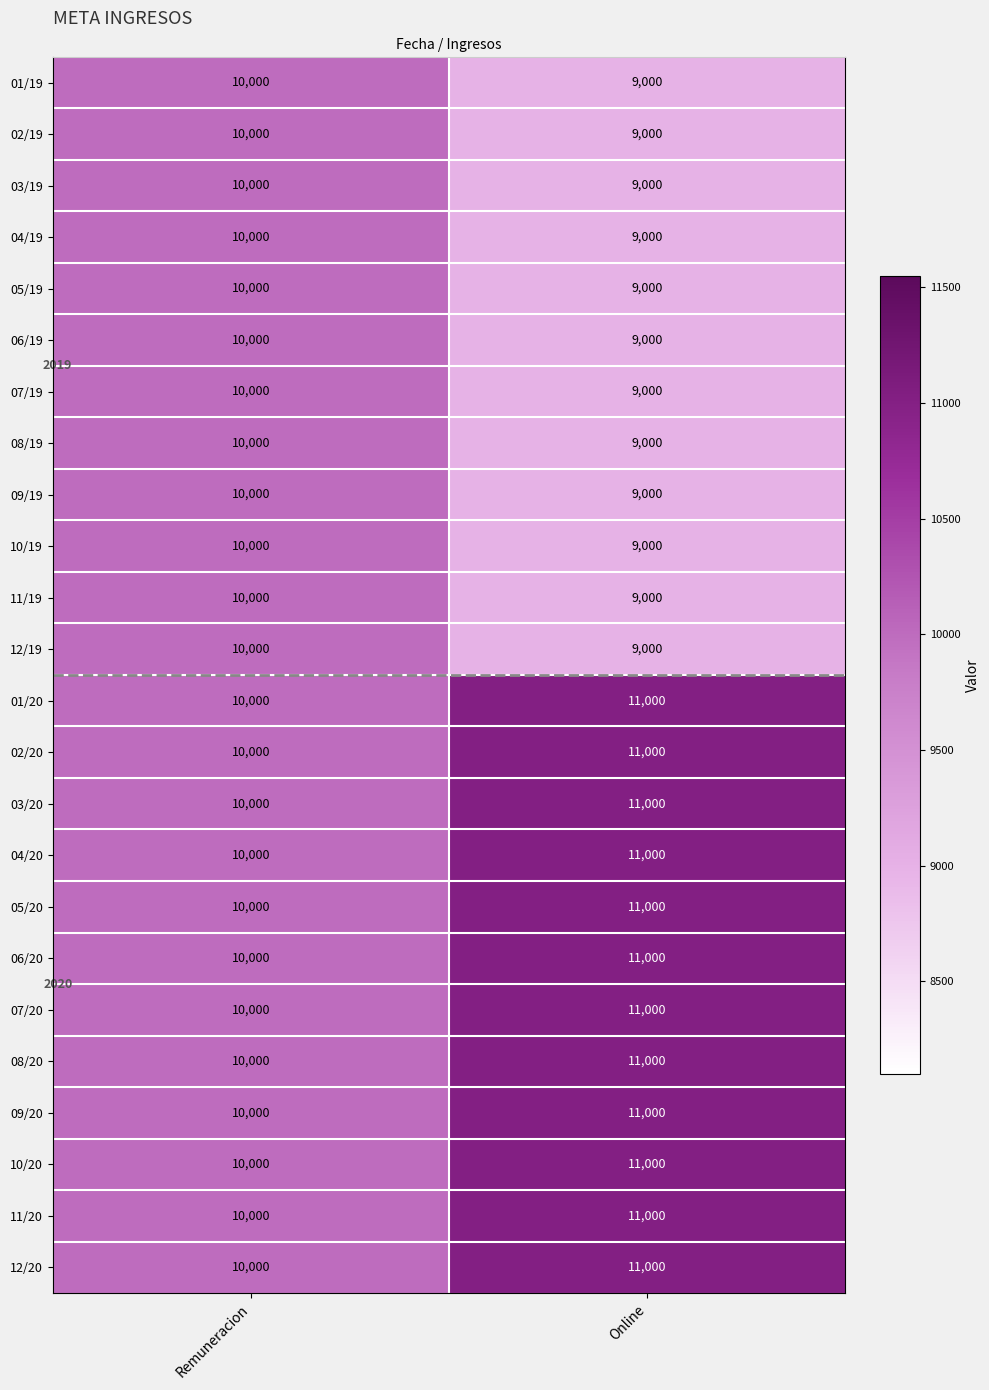

What is the lowest value of the 03/20 series?

10000